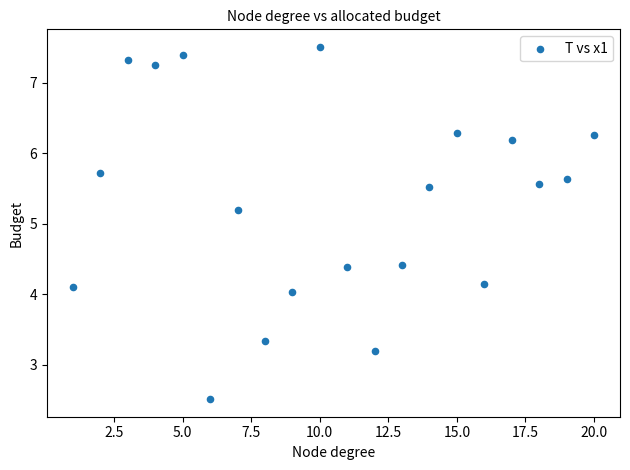

What is the range of X values (max minus min)?

19.0